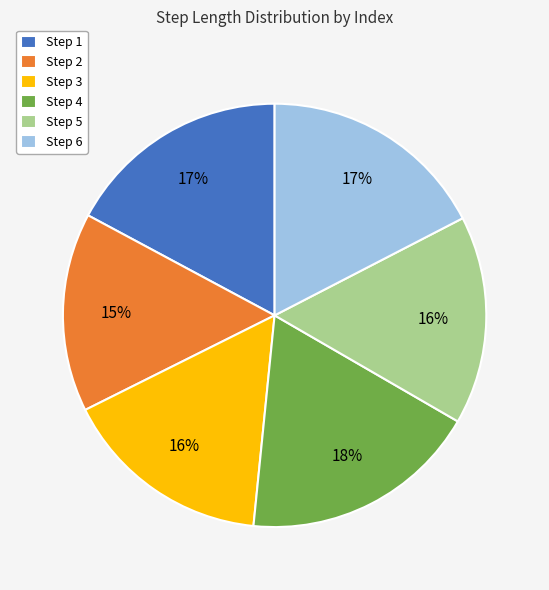

How many slices are in this pie chart?

6